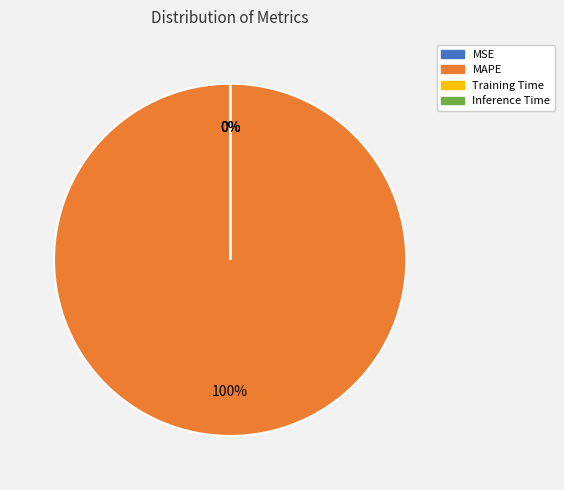

Does MAPE represent more than half of the total?

Yes